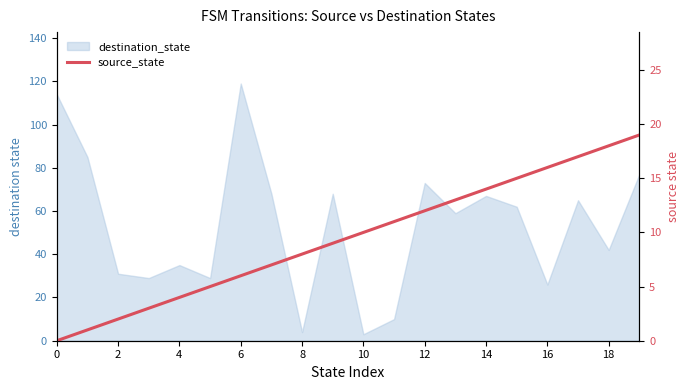

The chart shows a value of 4 at 4. True or false?

True